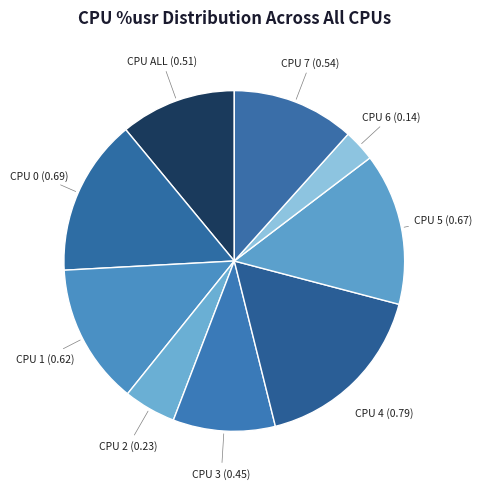

To the nearest percent, what is the average slice percentage?

11%